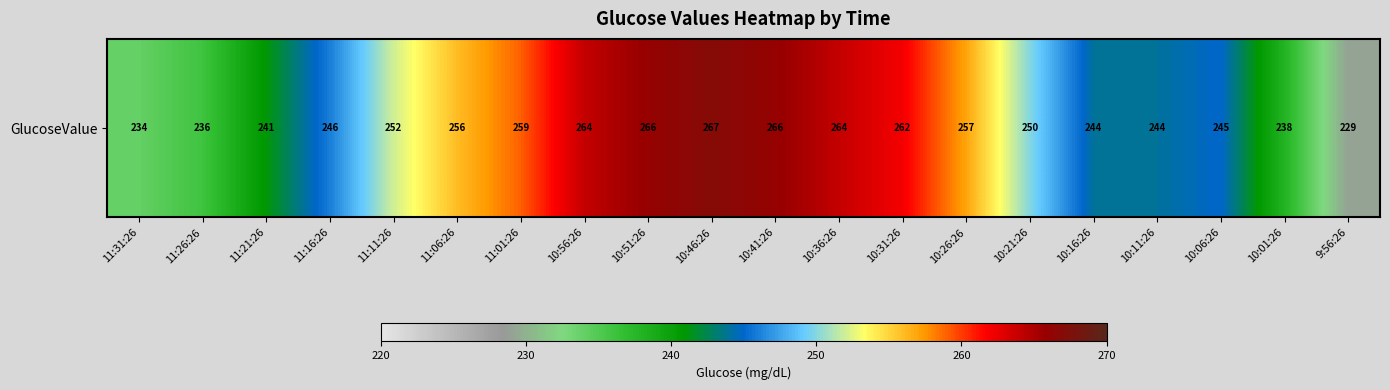

The value at 10:01:26 is 73. True or false?

False